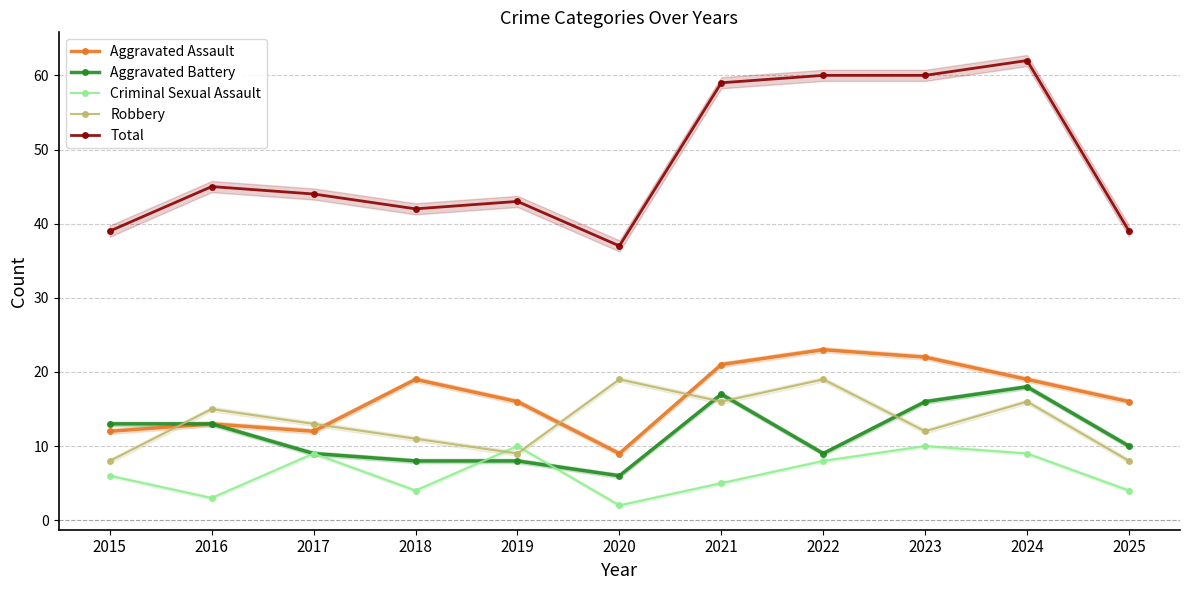

At which category is the sum across all series the highest?

2024